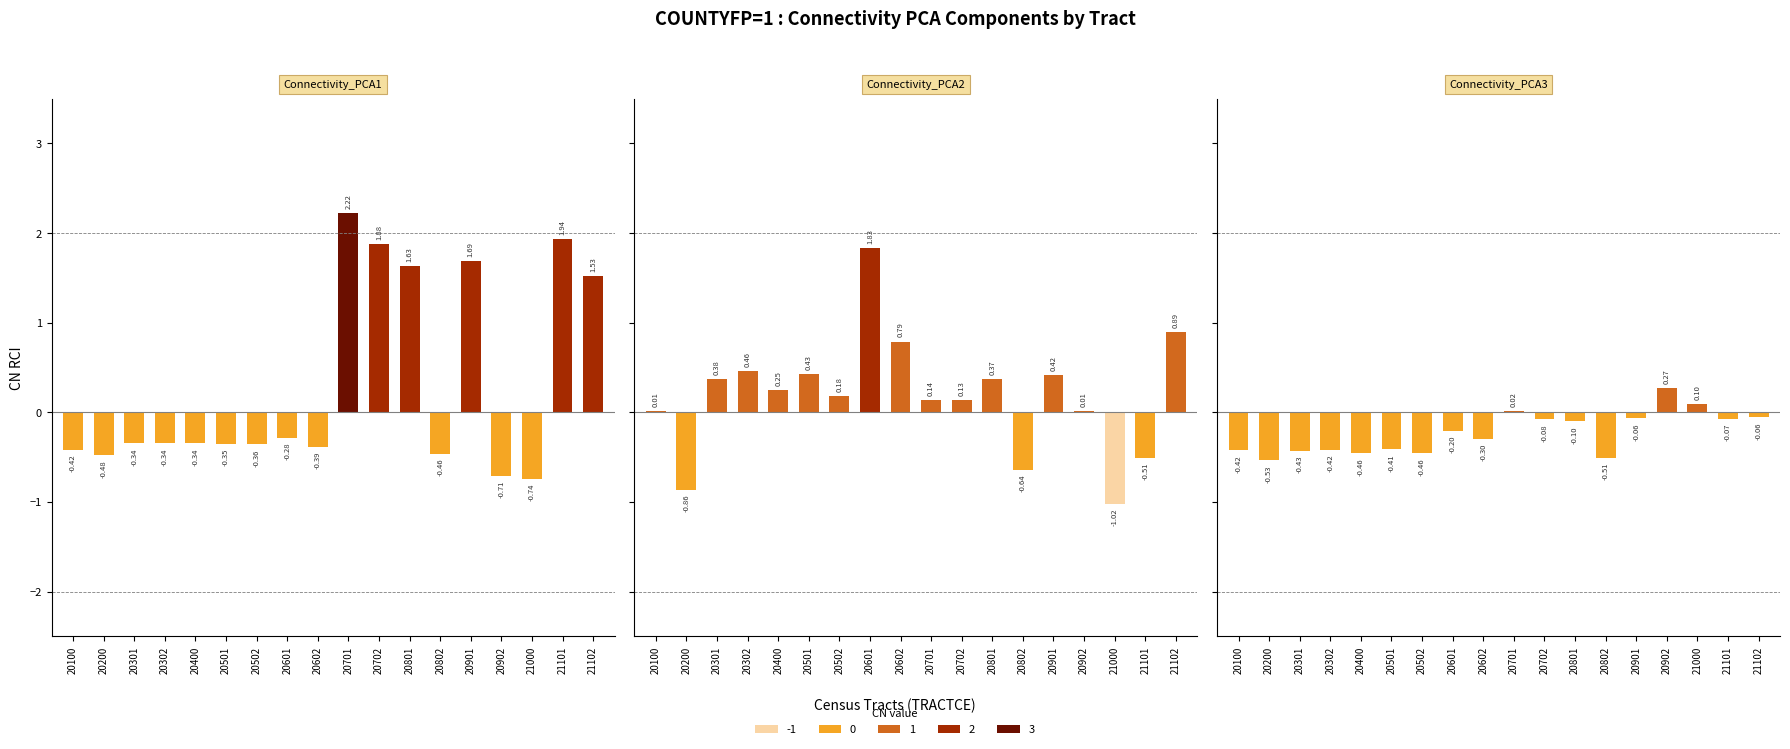

The Connectivity_PCA1 series shows 3.2 at 20702. True or false?

False